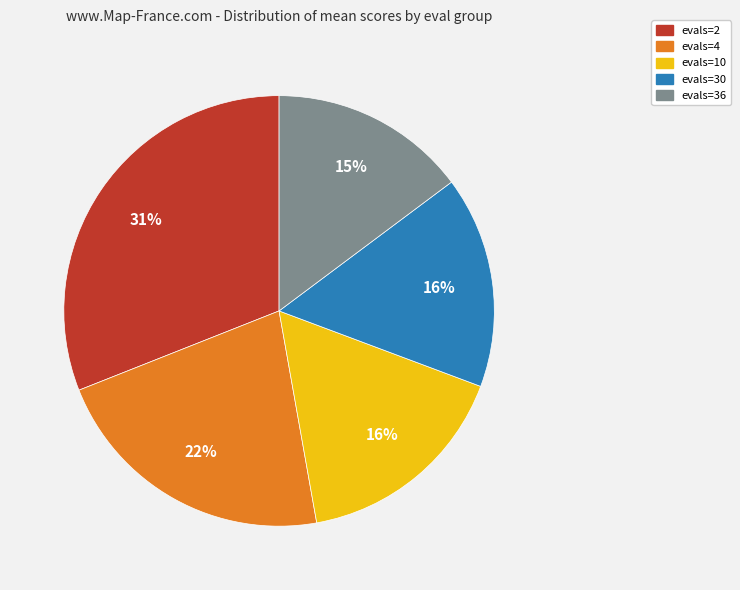

What is the ratio of the value at evals=30 to the value at evals=36?

1.1